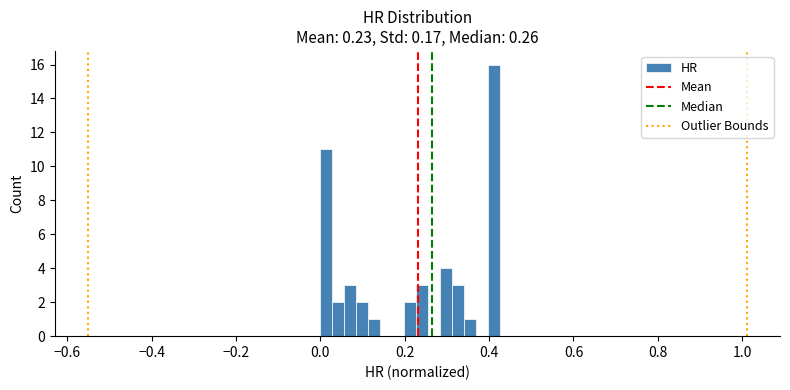

Around what value on the x-axis is the tallest bar? Give the approximate position of its centre, as read against the axis.

0.42